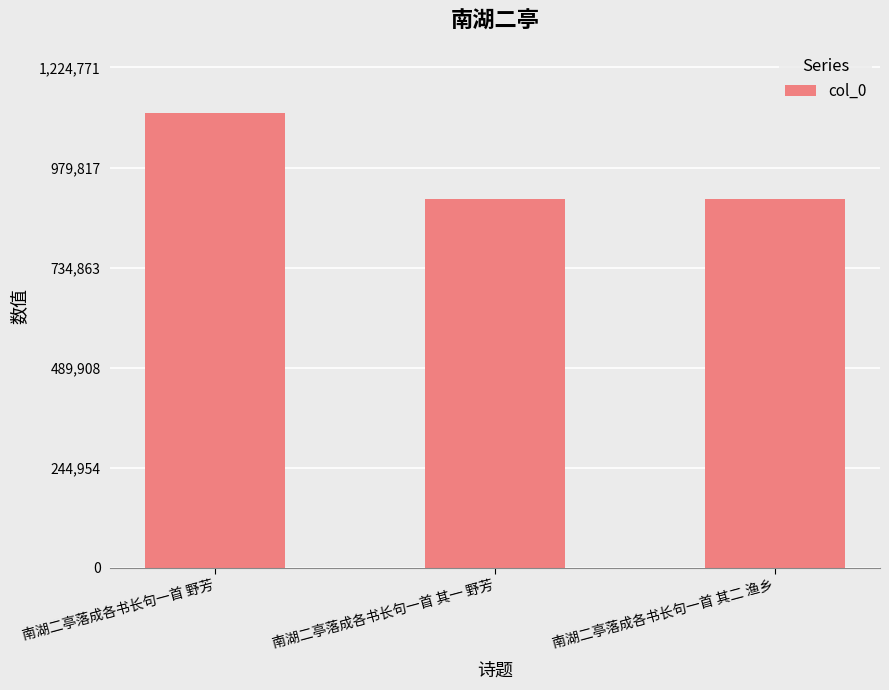

What is the approximate value at 南湖二亭落成各书长句一首 其二 渔乡?

903277